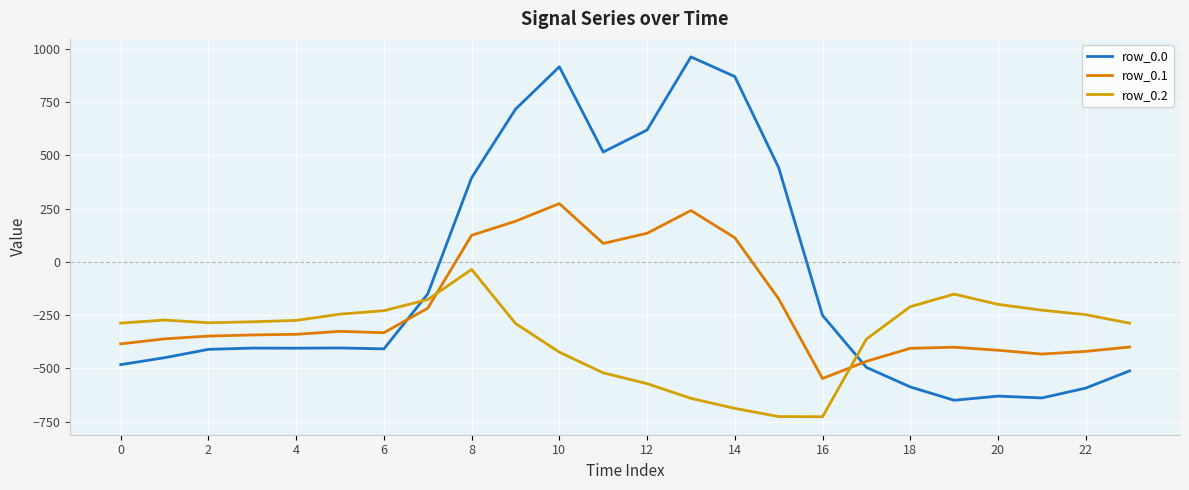

Which label corresponds to the largest value in the chart?

13